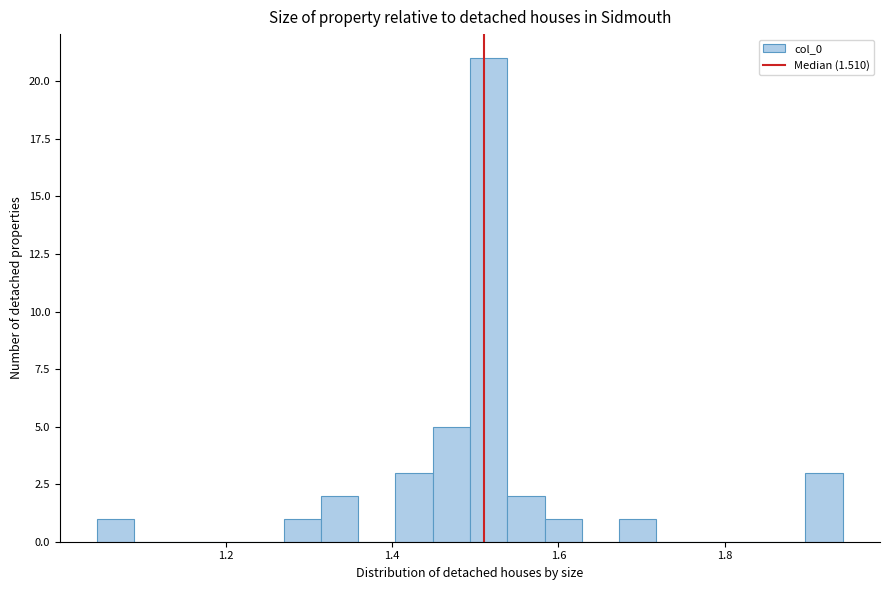

Read against the x-axis, roughly where is the centre of the tallest bar?

1.52